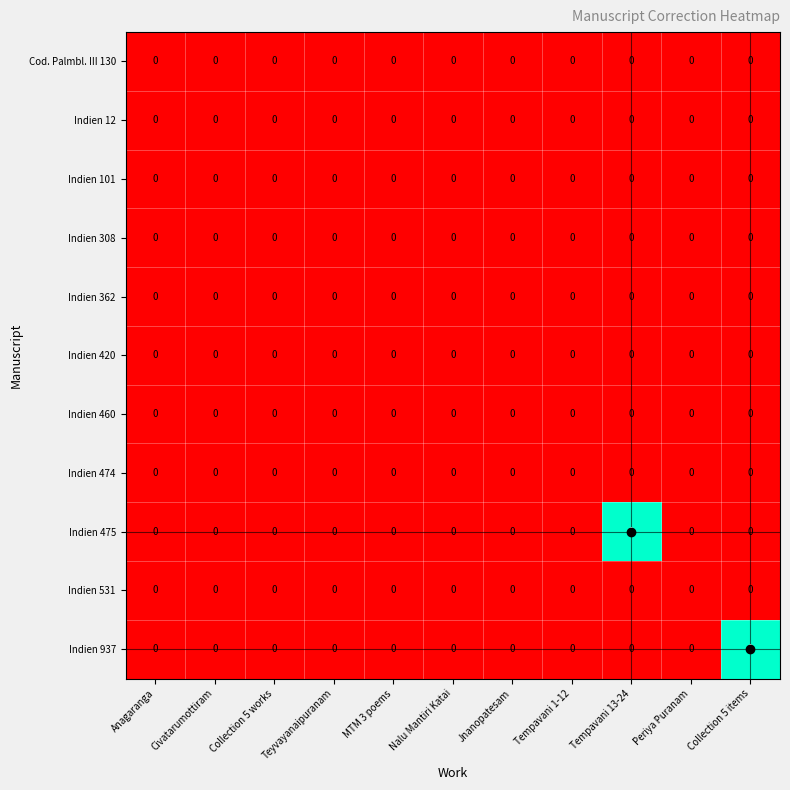

How many data points does each series have?

11